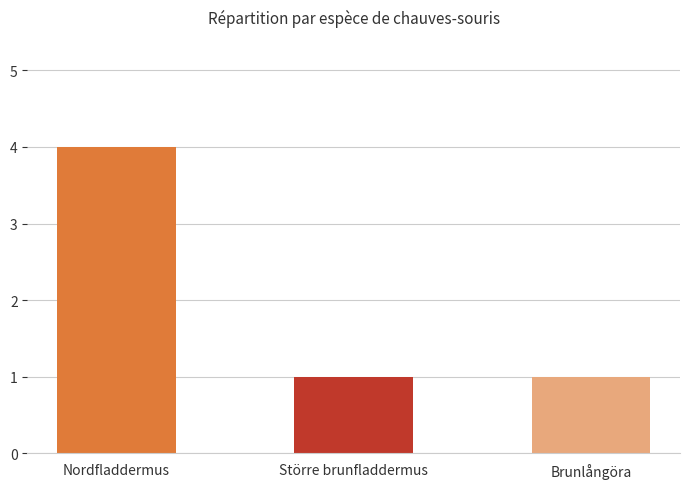

What is the ratio of the value at Nordfladdermus to the value at Brunlångöra?

4.0